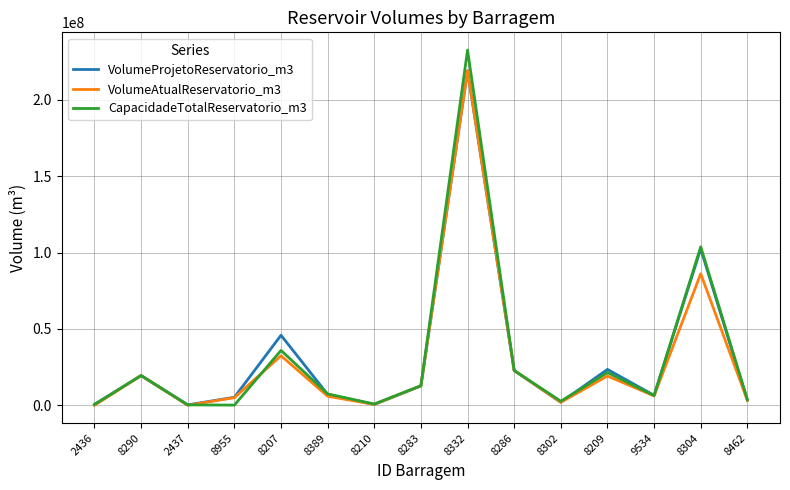

What is the minimum value for VolumeProjetoReservatorio_m3?

279500.0